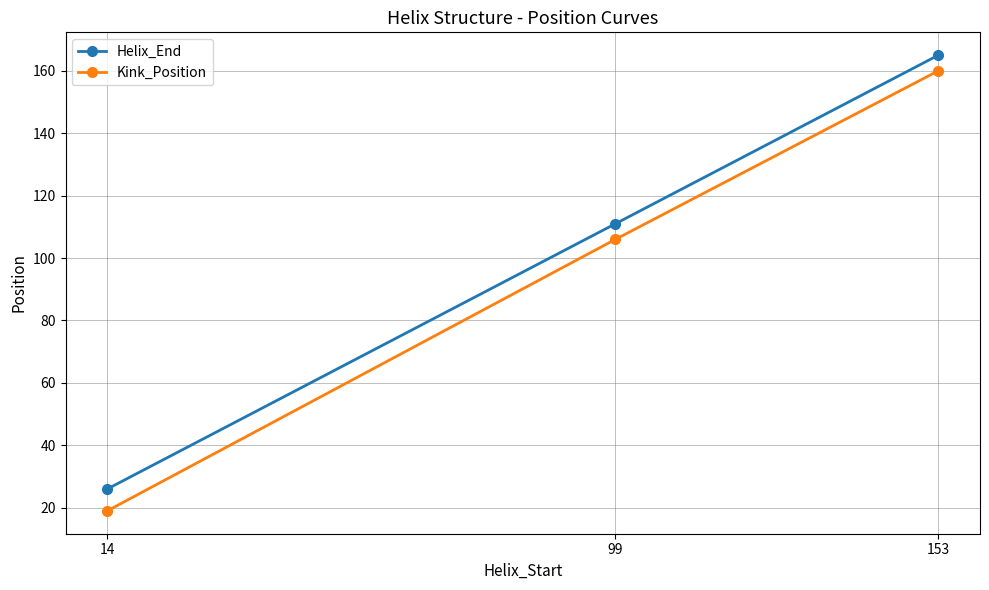

Rank the series at 99 from lowest to highest value.

Kink_Position, Helix_End